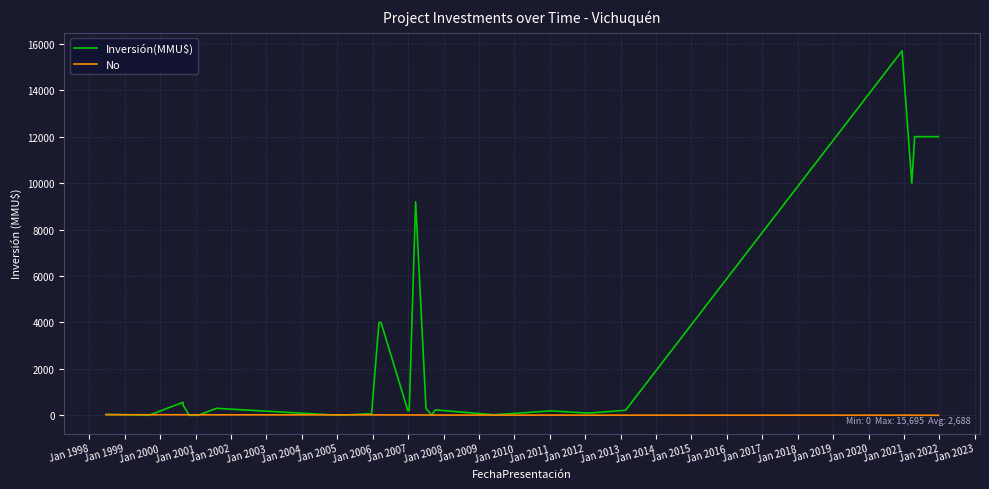

True or false: No has more than 1 points higher than both neighbors.

False